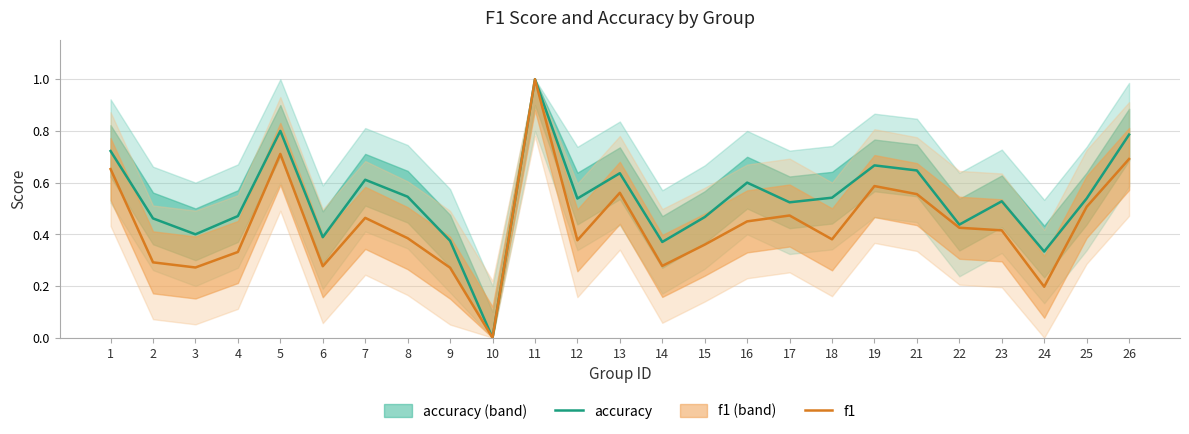

What are all the series names shown in the legend?

accuracy, f1